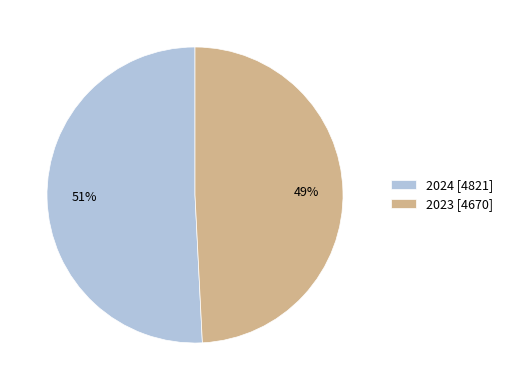

Does 2024 account for over 50% of the chart?

Yes